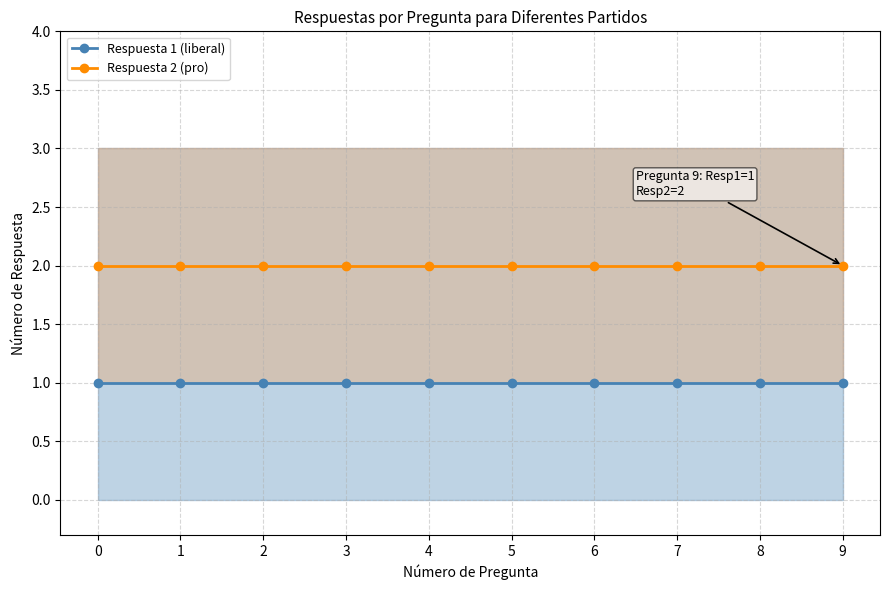

True or false: Respuesta 1 (liberal) and Respuesta 2 (pro) intersect in this chart.

False